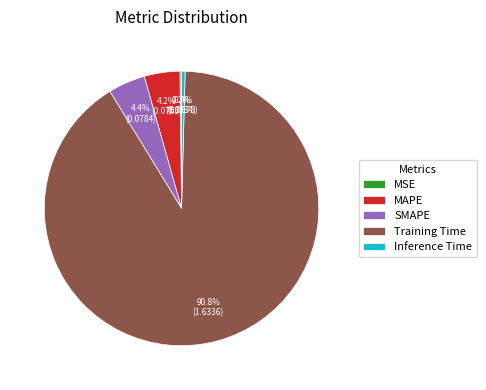

What is the largest slice in the pie chart?

Training Time